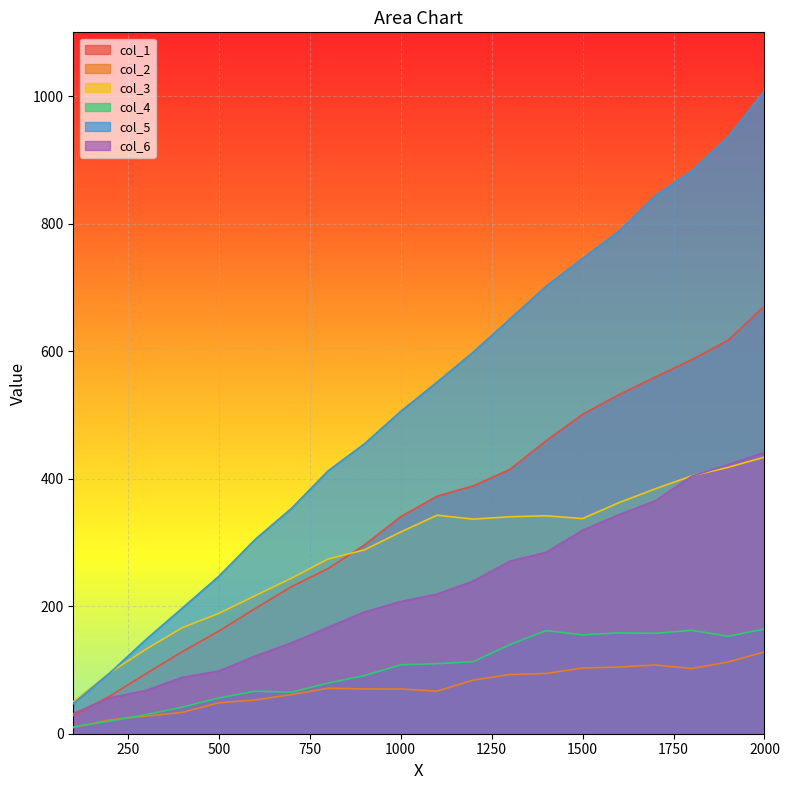

Which category has the highest value in the col_6 series?

2000